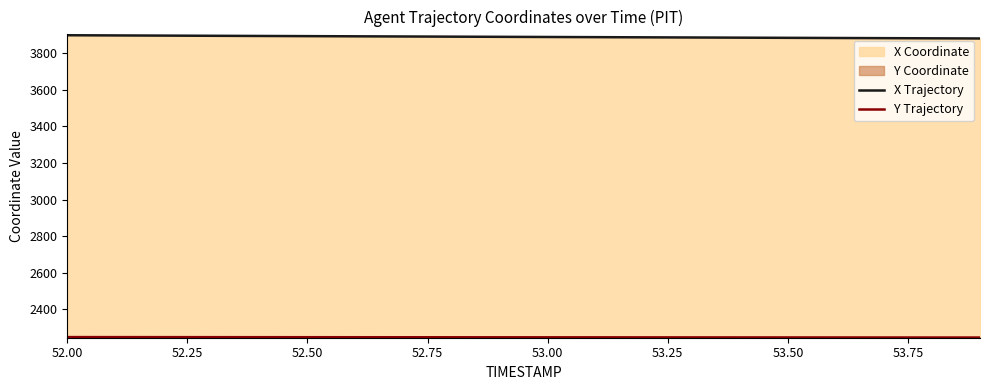

What is the spread (max minus min) of values at 52.50?

1645.8